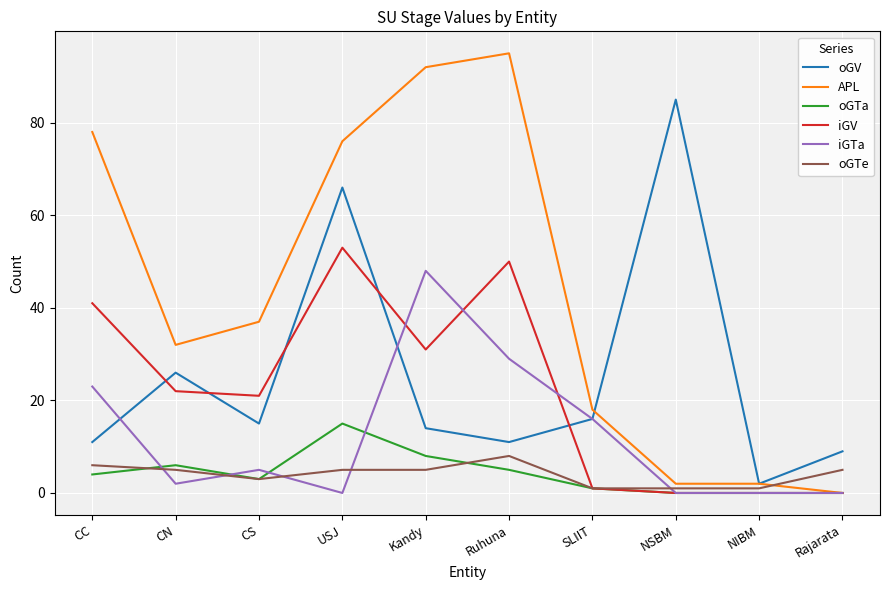

Which series has the widest spread of values?

APL